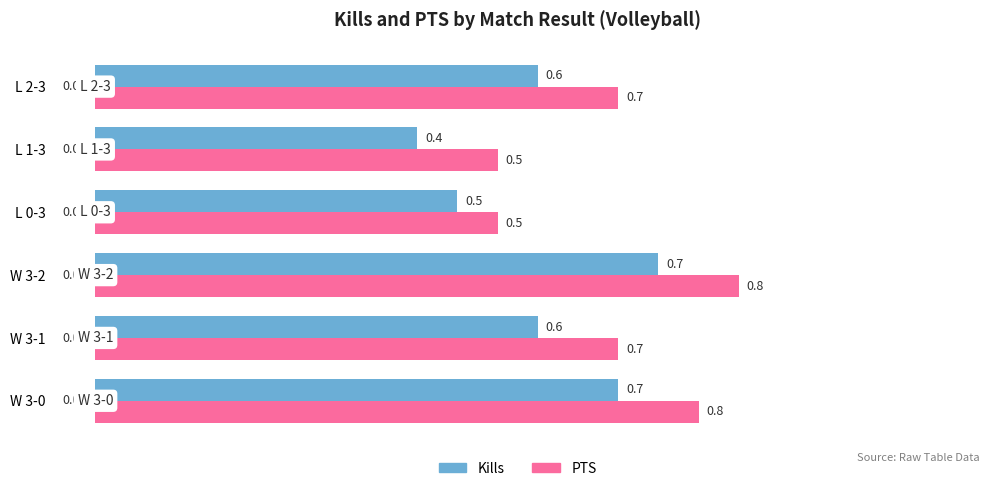

The value of PTS at W 3-2 is 0.3. True or false?

False